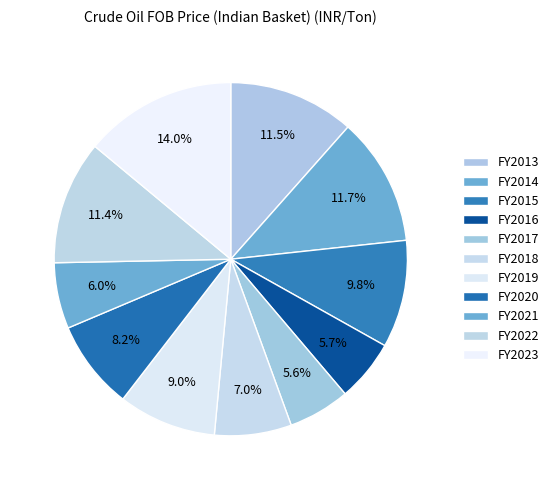

How many slices are in this pie chart?

11